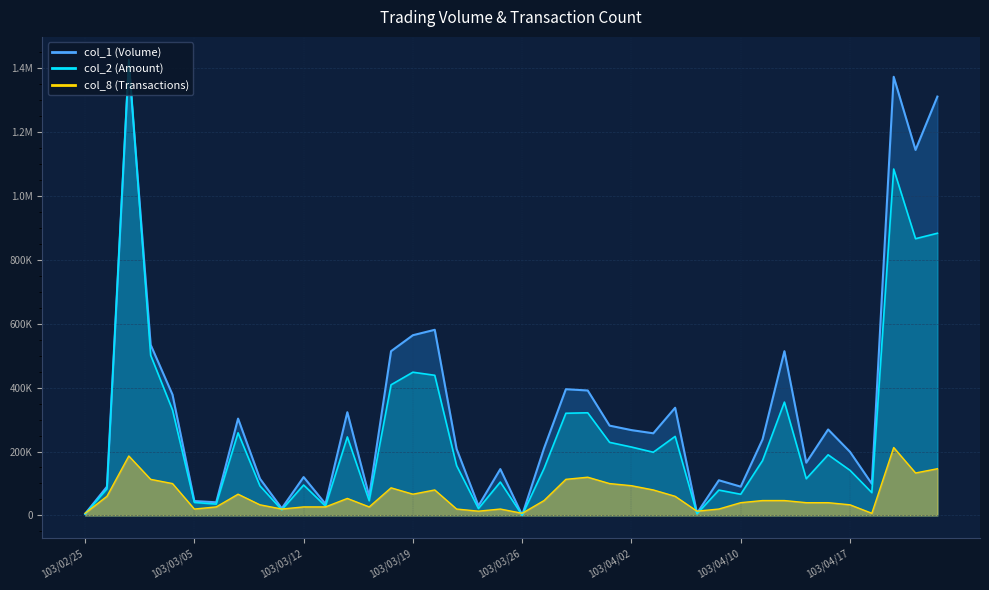

At which label does col_8 reach its minimum?

103/02/25